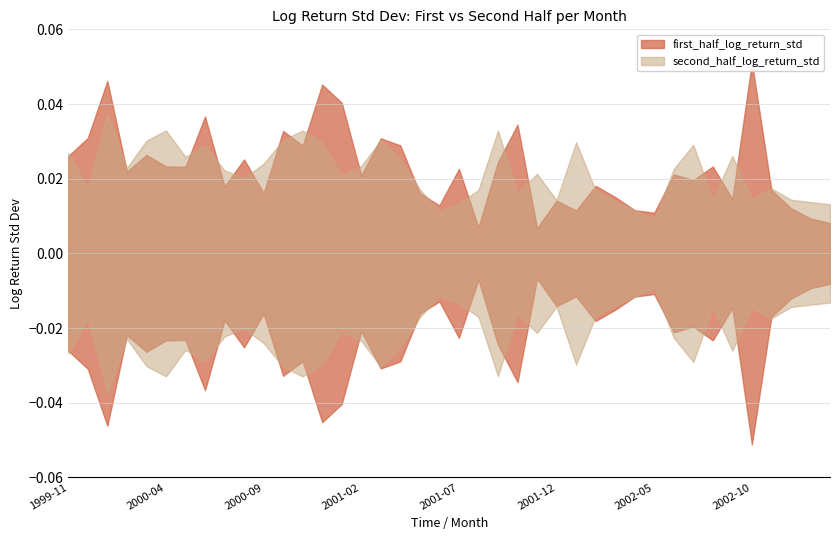

Which series has the widest spread of values?

first_half_log_return_std